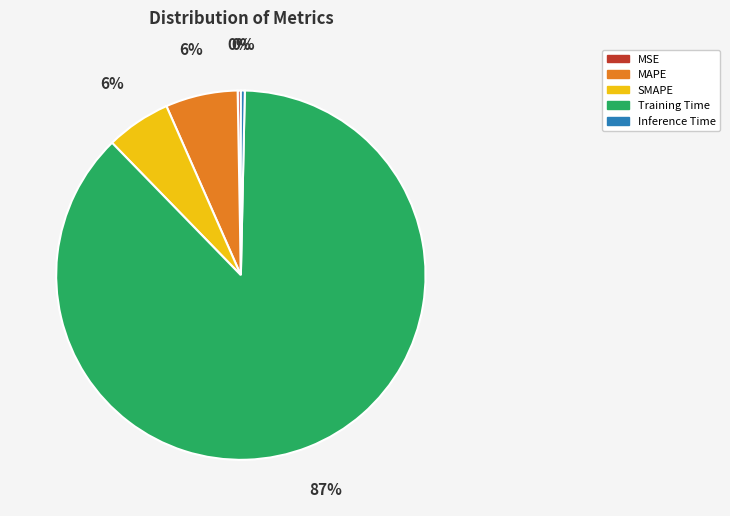

Is it true that SMAPE is 6% of the pie?

True